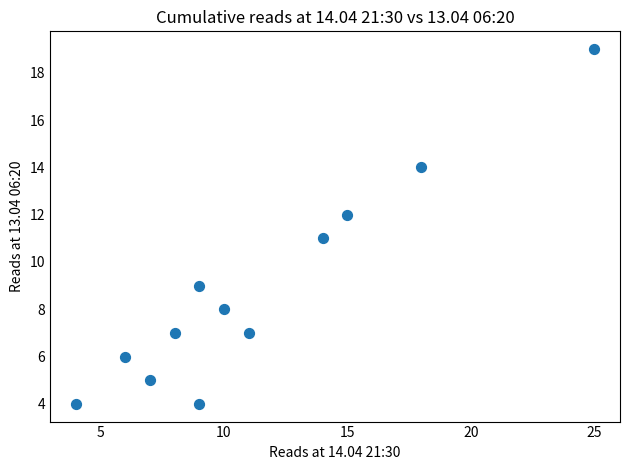

What is the average X value?

11